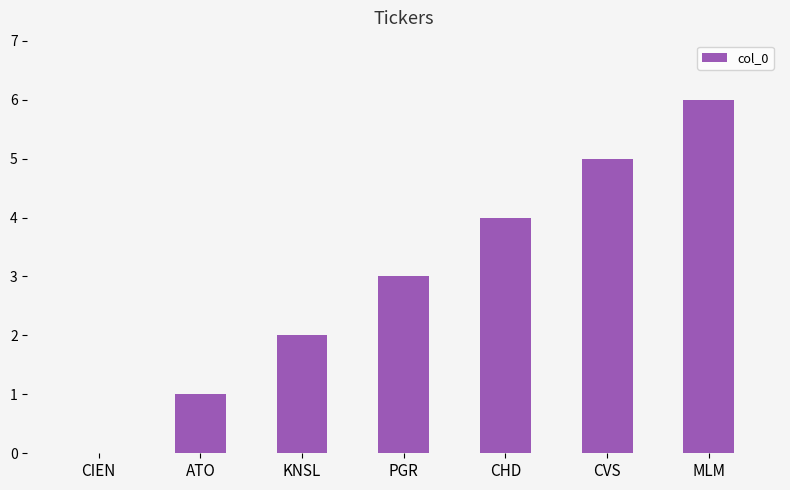

Count the number of categories in the chart.

7